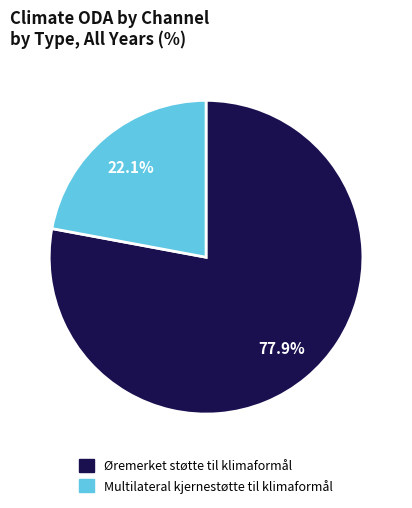

How many segments does this pie chart have?

2